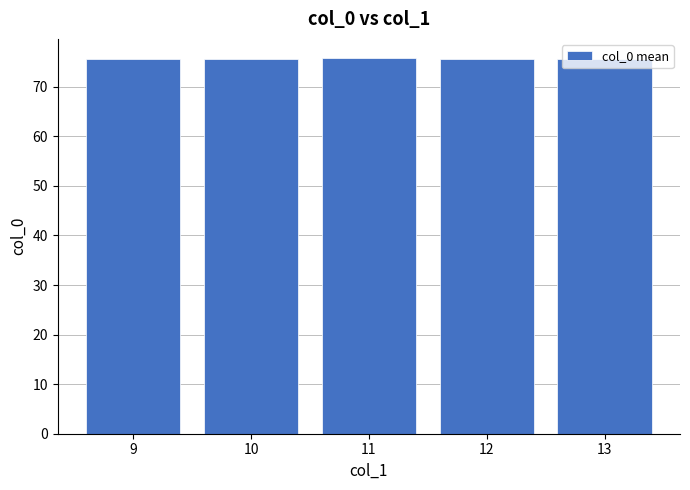

What is the maximum value shown in the chart?

75.9